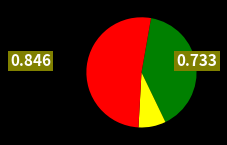

Is there a majority slice in this chart?

Yes